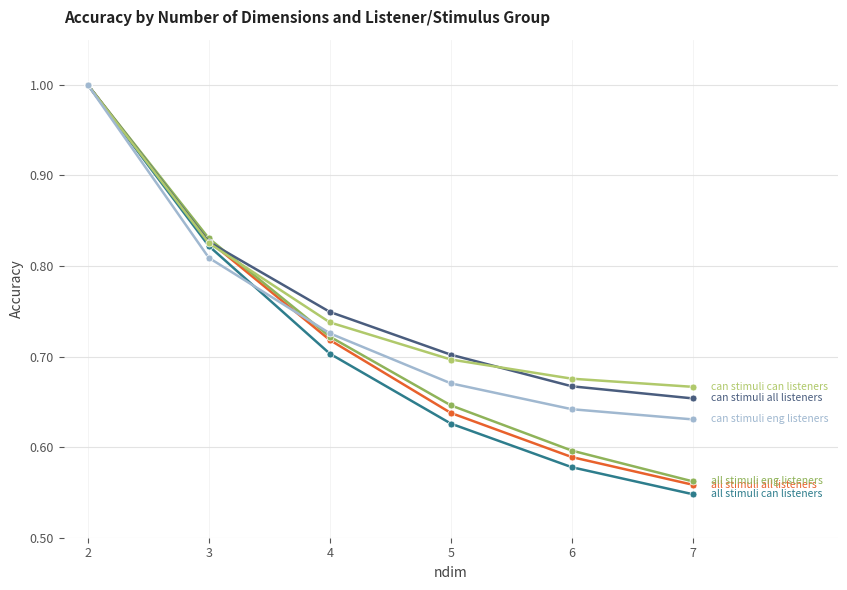

Which category has the lowest value across all series?

7